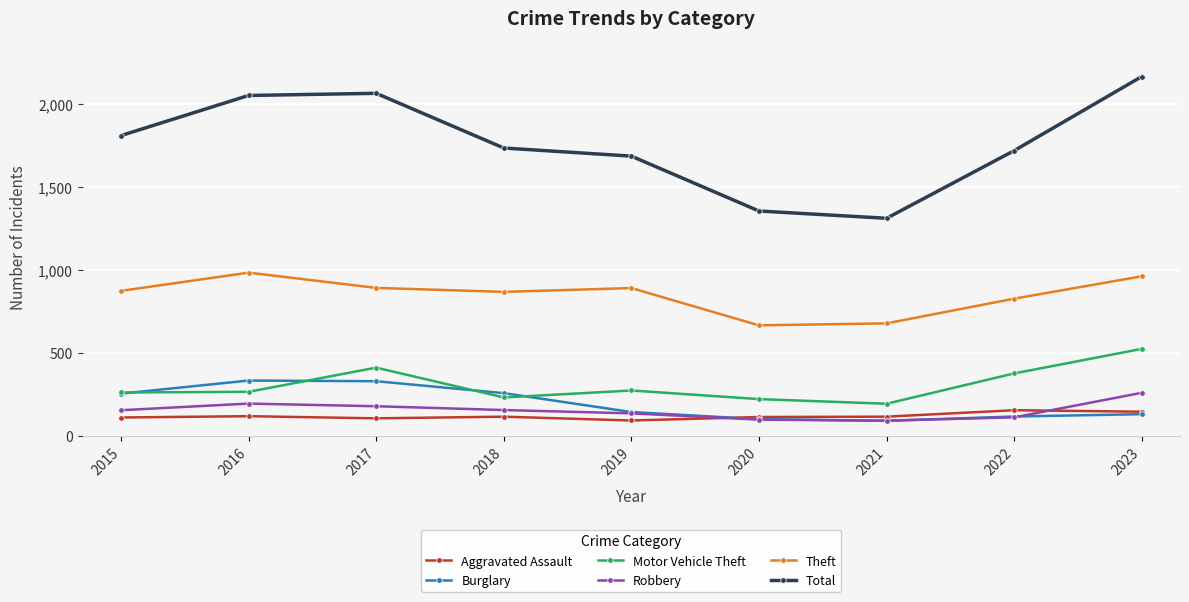

What is the value of the Aggravated Assault point at the 6th from the left?

113